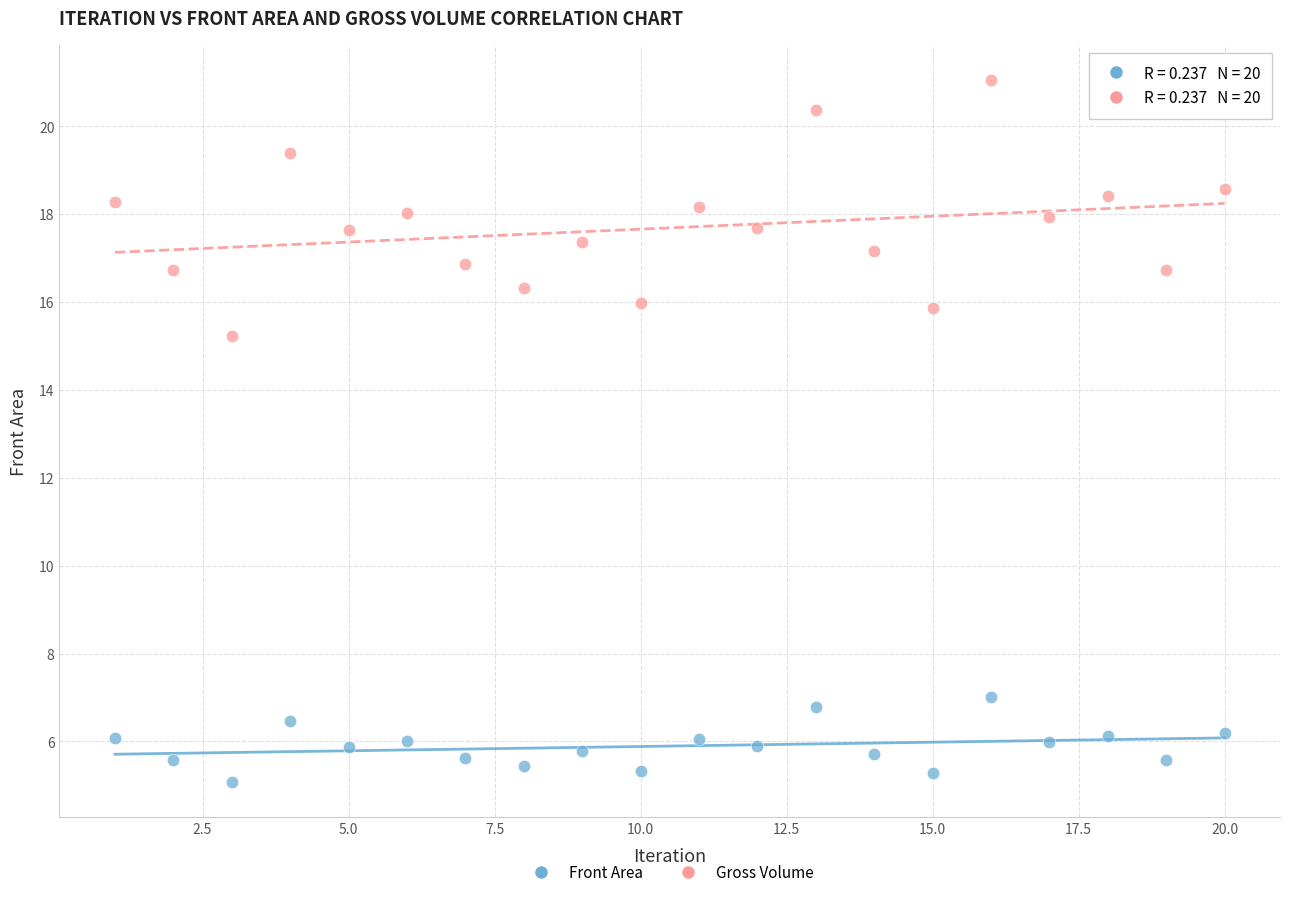

Which series has the widest spread of Y values?

Gross Volume